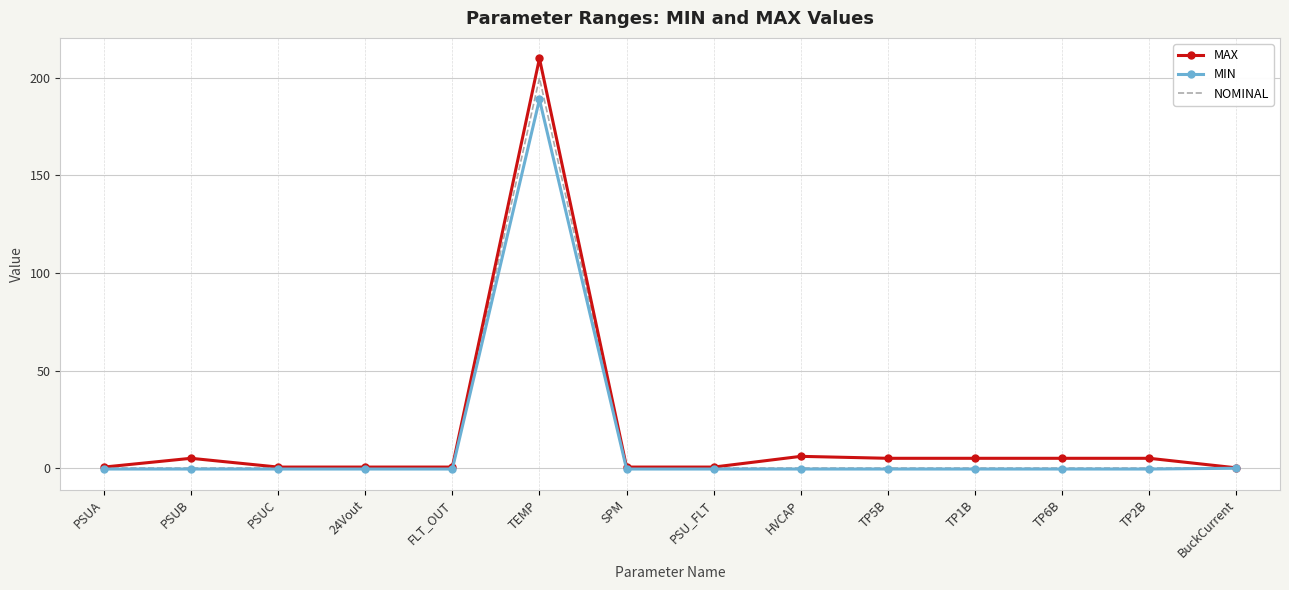

What is the difference between the highest and lowest values at PSU_FLT?

1.0